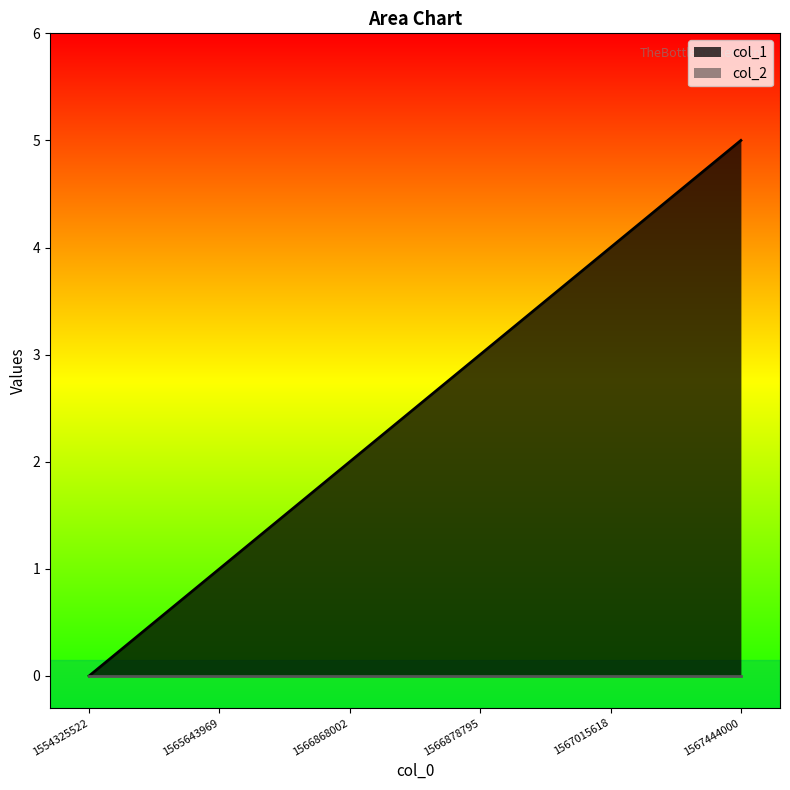

How many values are between 1 and 4?

4